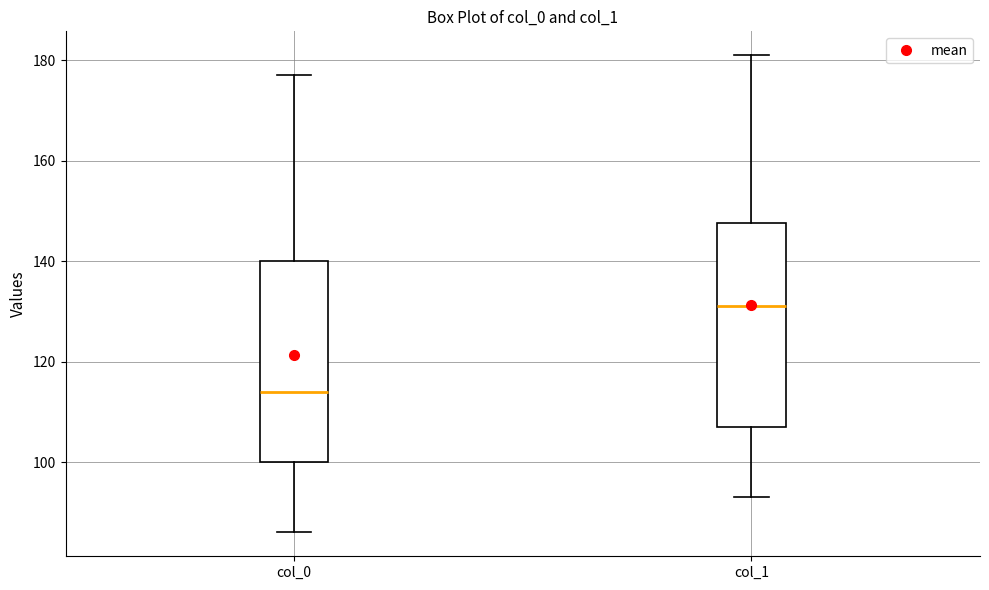

Reading left to right, transcribe this box plot: for each box, give where its median line is, the range the box spans, and where its two whiskers end, as read against the y-axis. The values are not printed on the chart, so give them approximately, as read against the axis.

col_0: median 114, box 100 to 140, whiskers 86 to 178
col_1: median 132, box 108 to 148, whiskers 94 to 182